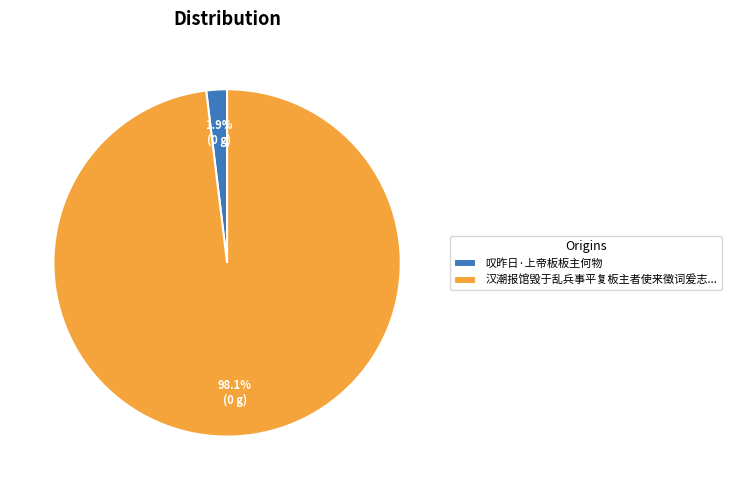

What is the smallest slice in the pie chart?

叹昨日·上帝板板主何物